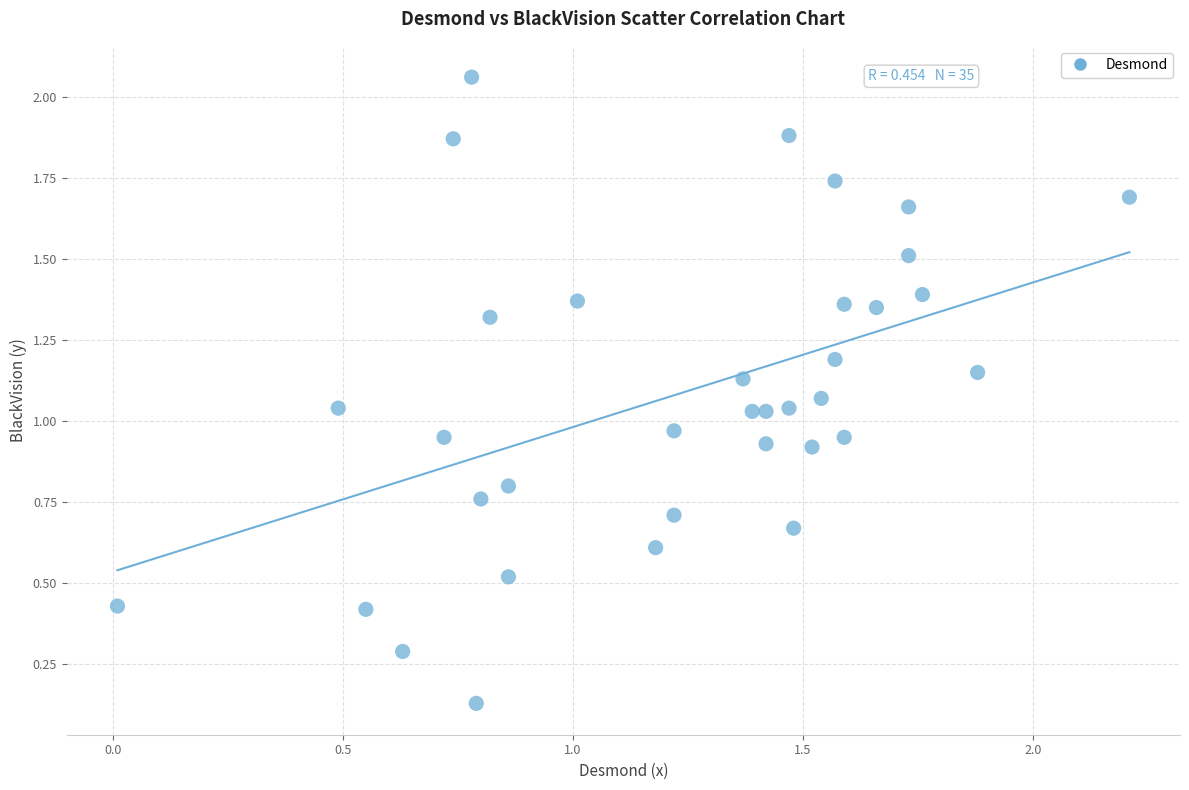

What is the range of X values (max minus min)?

2.2